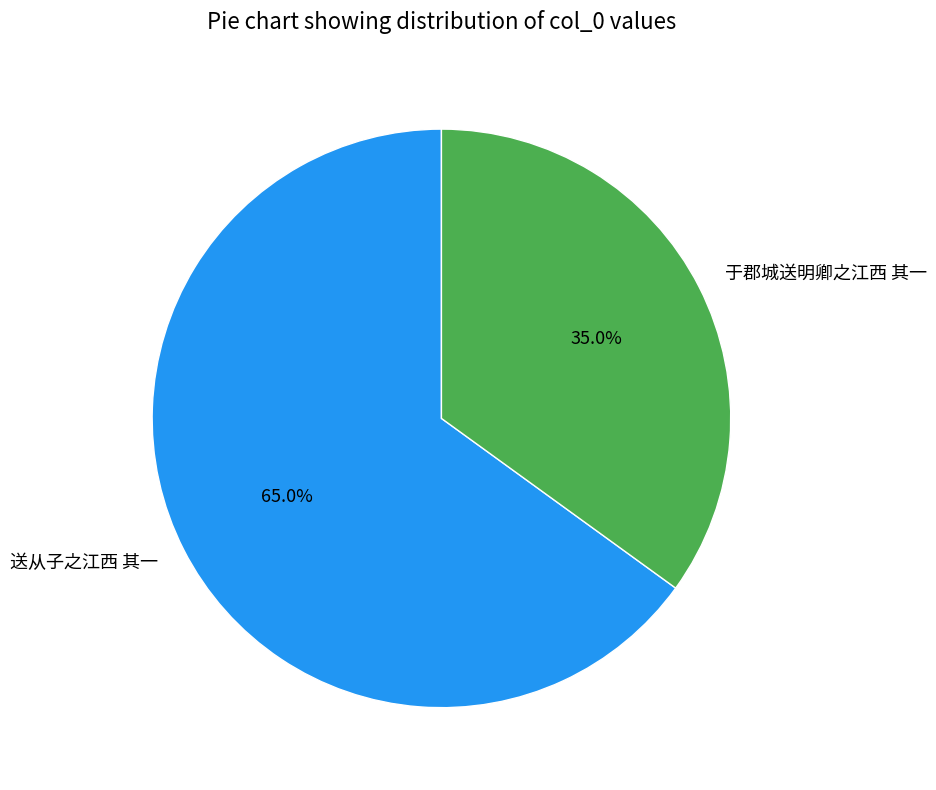

Is it true that 于郡城送明卿之江西 其一 is 35% of the pie?

True